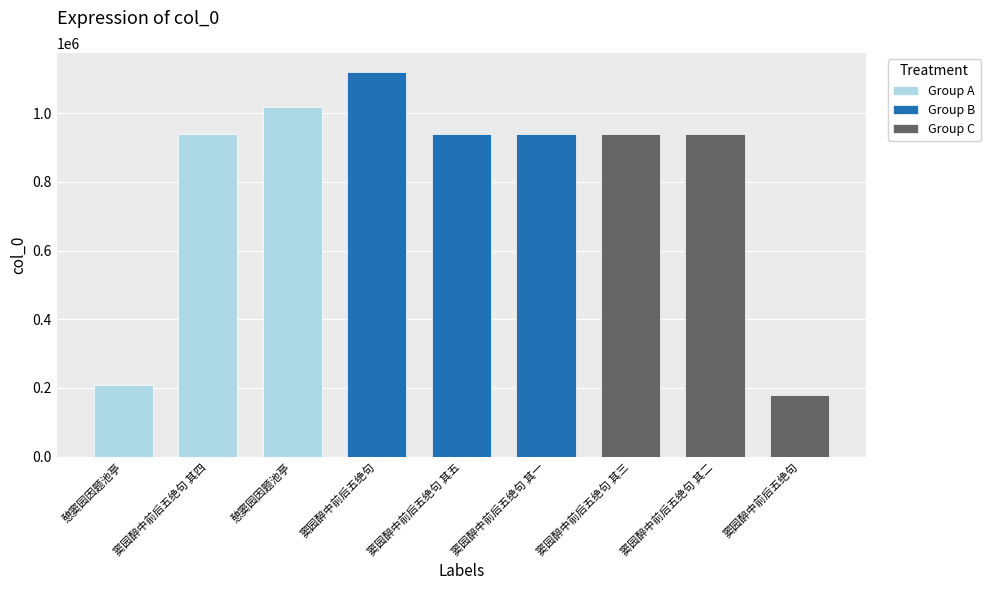

Reading left to right, extract all data points from this chart.

憩窦园因题池亭=208200	窦园醉中前后五绝句 其四=937823	憩窦园因题池亭=1018520	窦园醉中前后五绝句=1118867	窦园醉中前后五绝句 其五=937825	窦园醉中前后五绝句 其一=937827	窦园醉中前后五绝句 其三=937824	窦园醉中前后五绝句 其二=937826	窦园醉中前后五绝句=180548